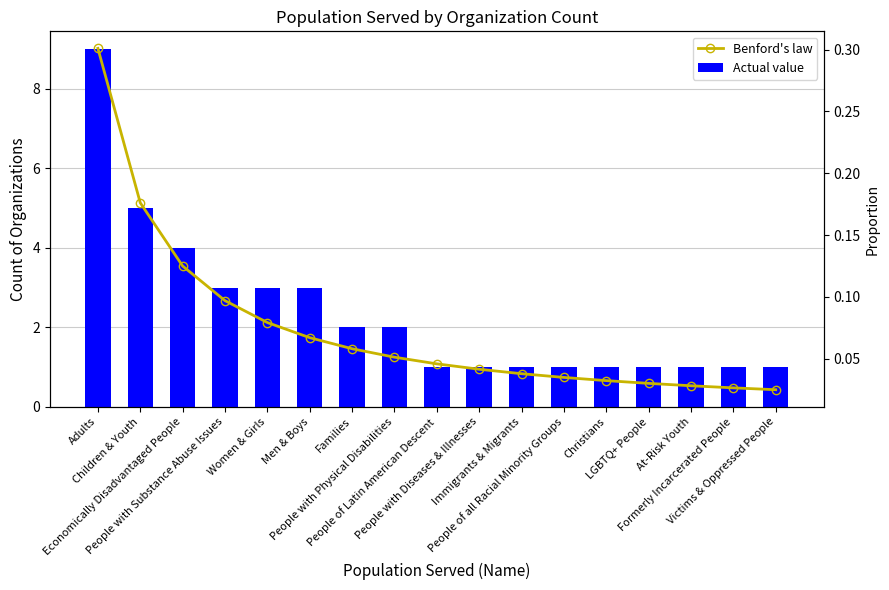

Reading left to right, what are all the values shown in this chart?

Actual value: 9.0	5.0	4.0	3.0	3.0	3.0	2.0	2.0	1.0	1.0	1.0	1.0	1.0	1.0	1.0	1.0	1.0
Benford's law: 0.3	0.2	0.1	0.1	0.1	0.1	0.1	0.1	0.0	0.0	0.0	0.0	0.0	0.0	0.0	0.0	0.0